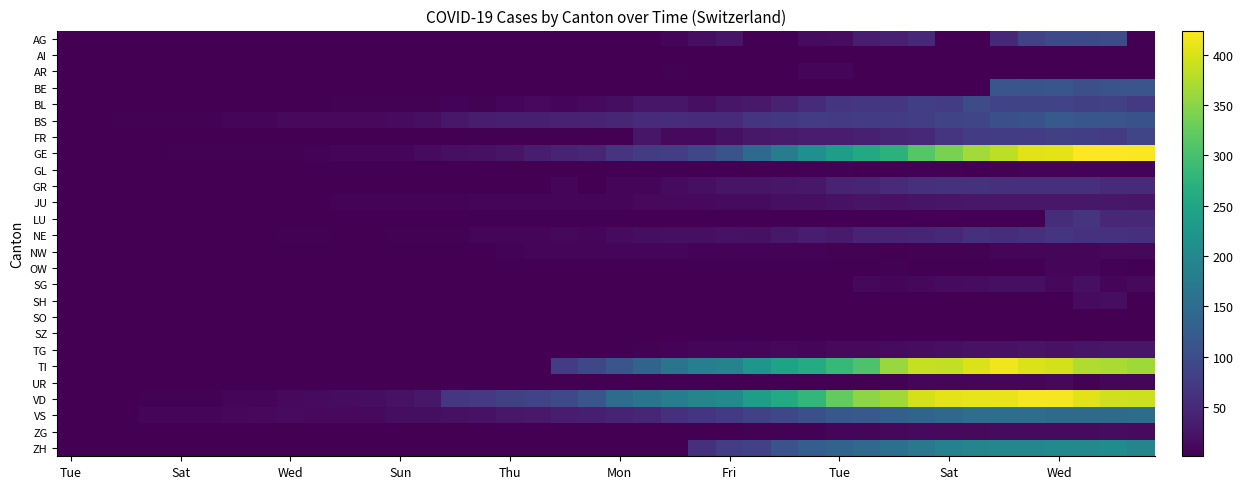

At which category is the sum across all series the highest?

Wed